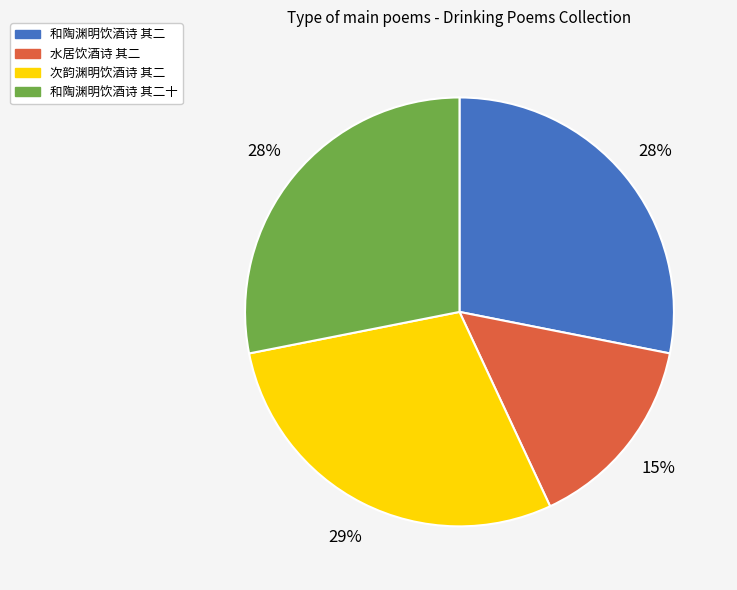

Between 和陶渊明饮酒诗 其二十 and 次韵渊明饮酒诗 其二, which is larger?

次韵渊明饮酒诗 其二